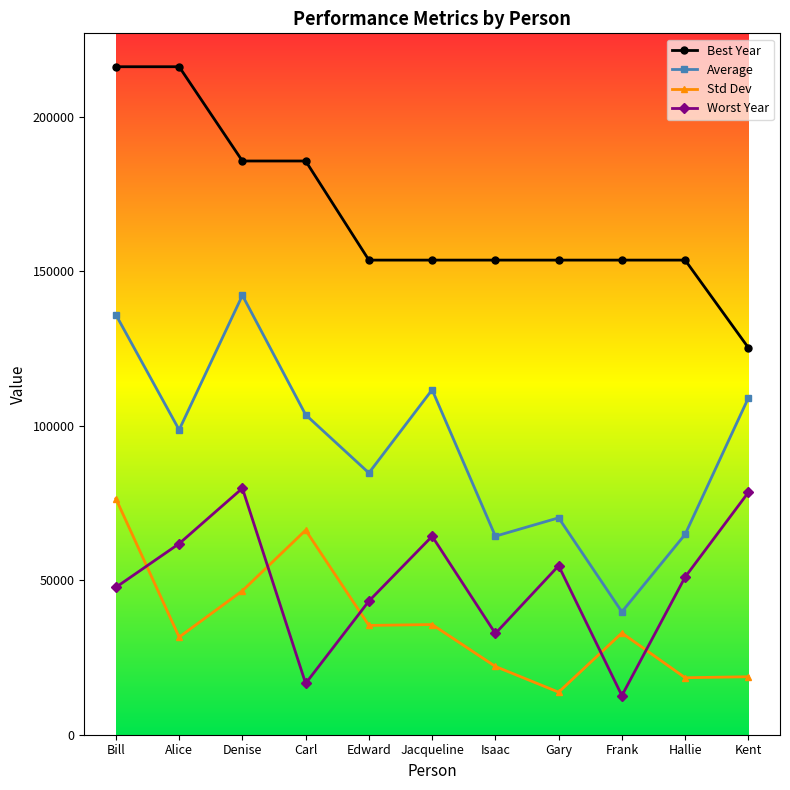

How many lines are shown in the chart?

4